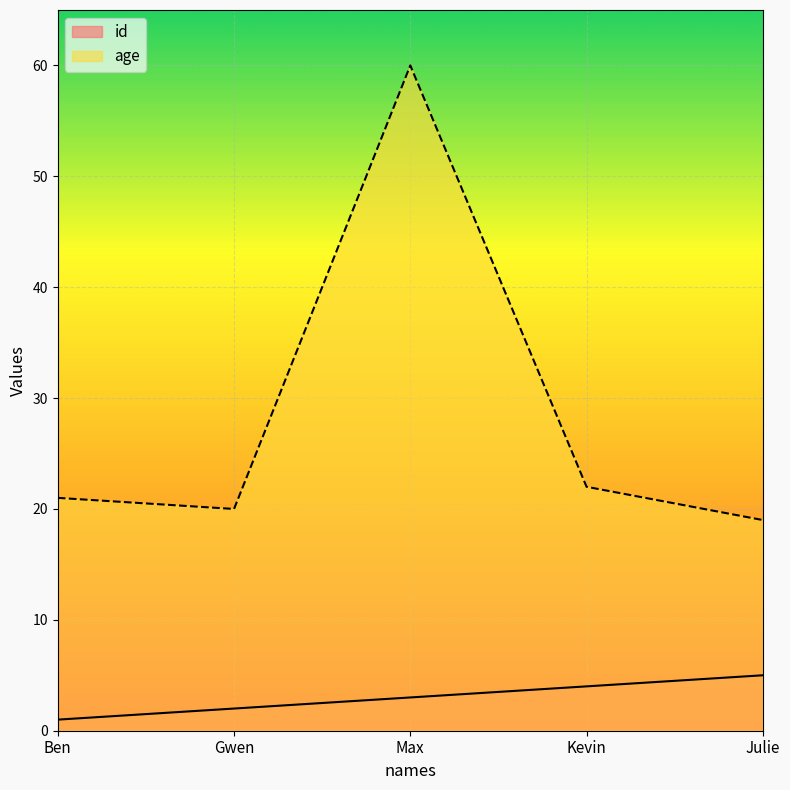

What is the label of the 4th point from the left?

Kevin